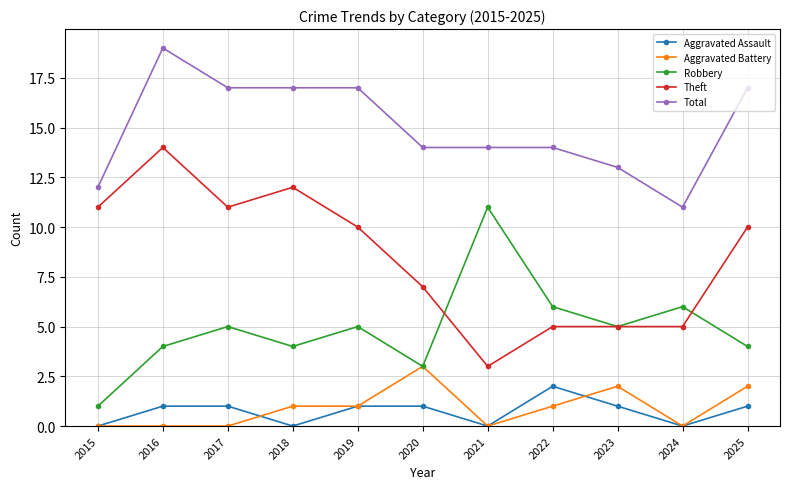

Does the chart have visible grid lines?

Yes